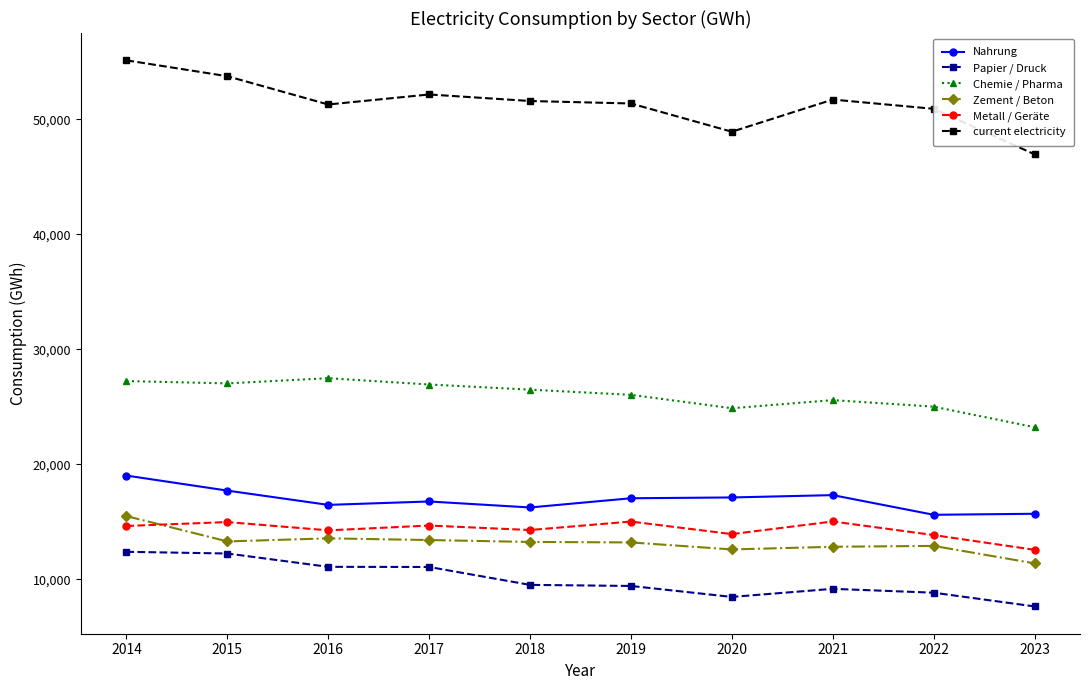

Between 2021 and 2023, which series saw the biggest shift?

current electricity